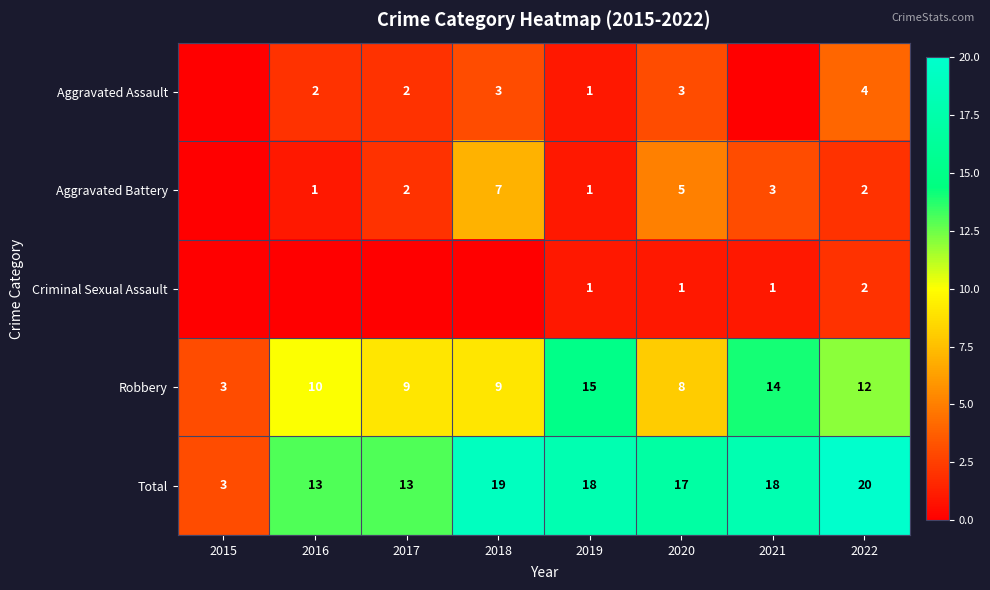

The value of Robbery at 2020 is 2. True or false?

False